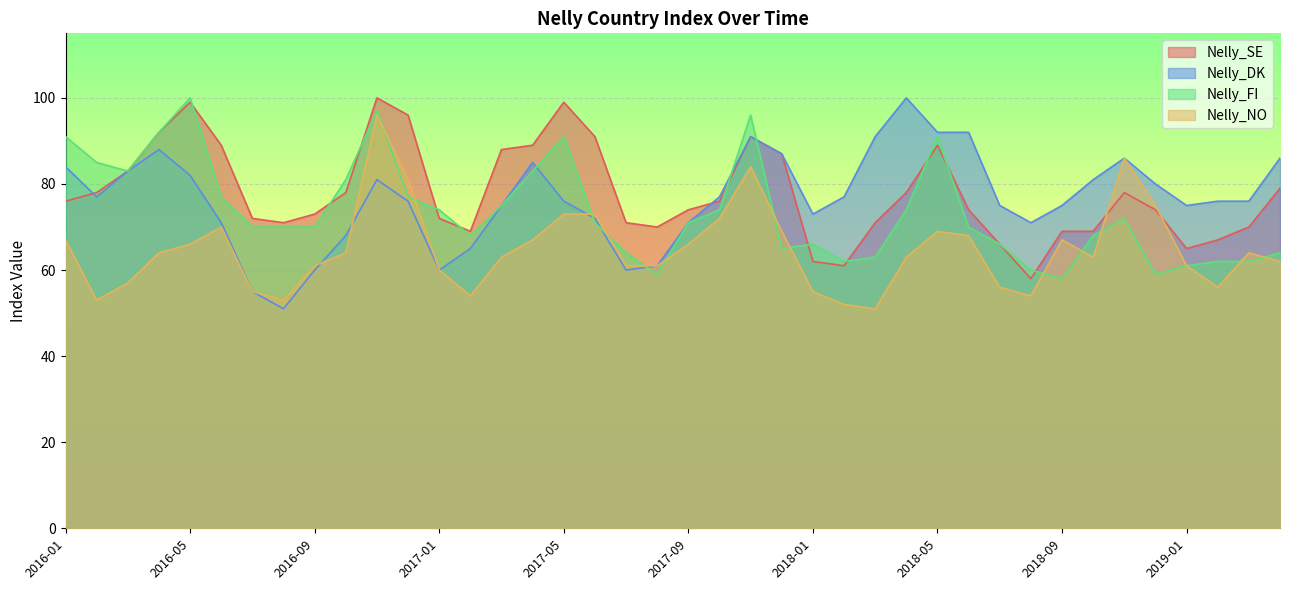

How many values in the Nelly_NO series exceed 64?

17